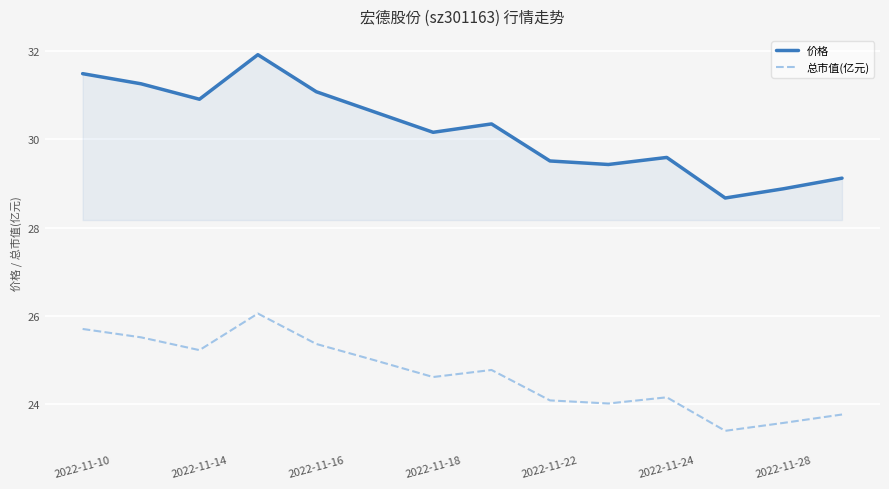

What is the smallest value displayed?

23.4